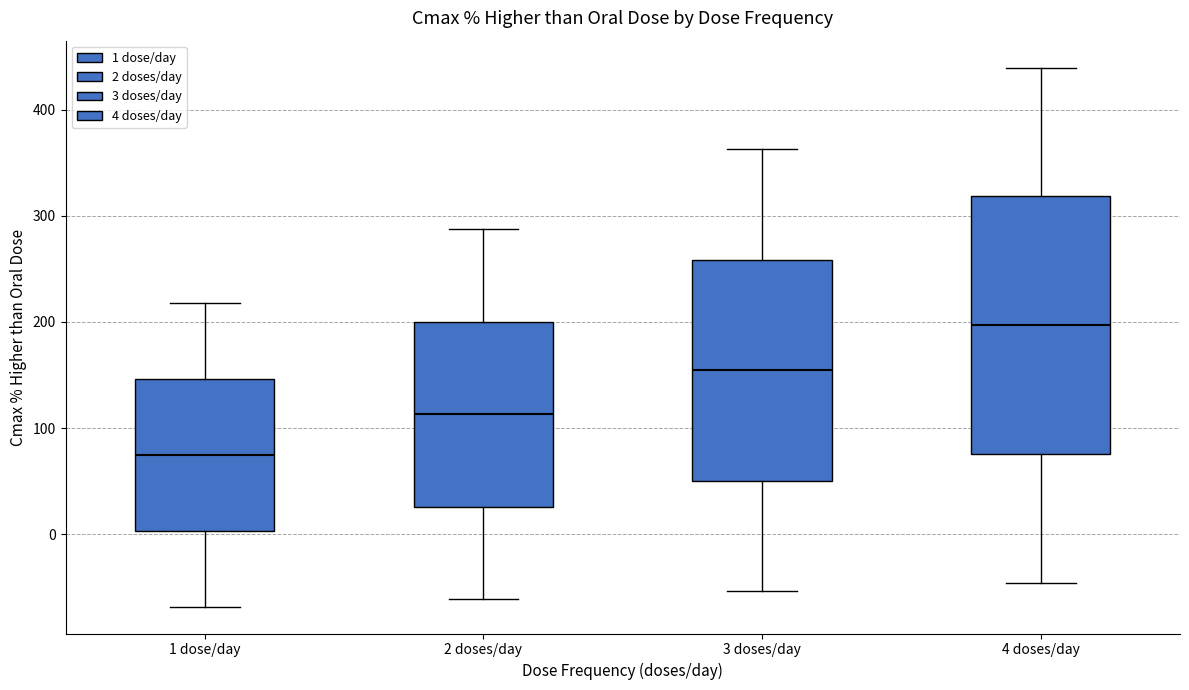

Which box has the lowest median line?

1 dose/day